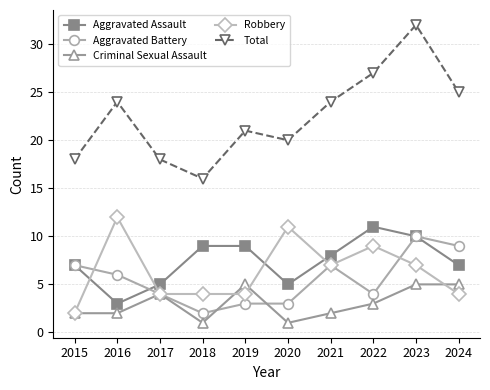

In Robbery, how many points are higher than both neighbors (excluding endpoints)?

3